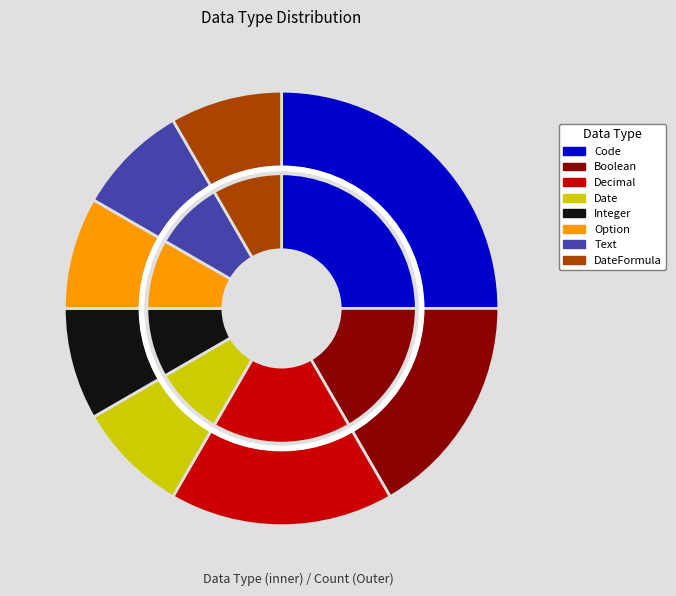

How much of the chart is everything except Code?

75.0%